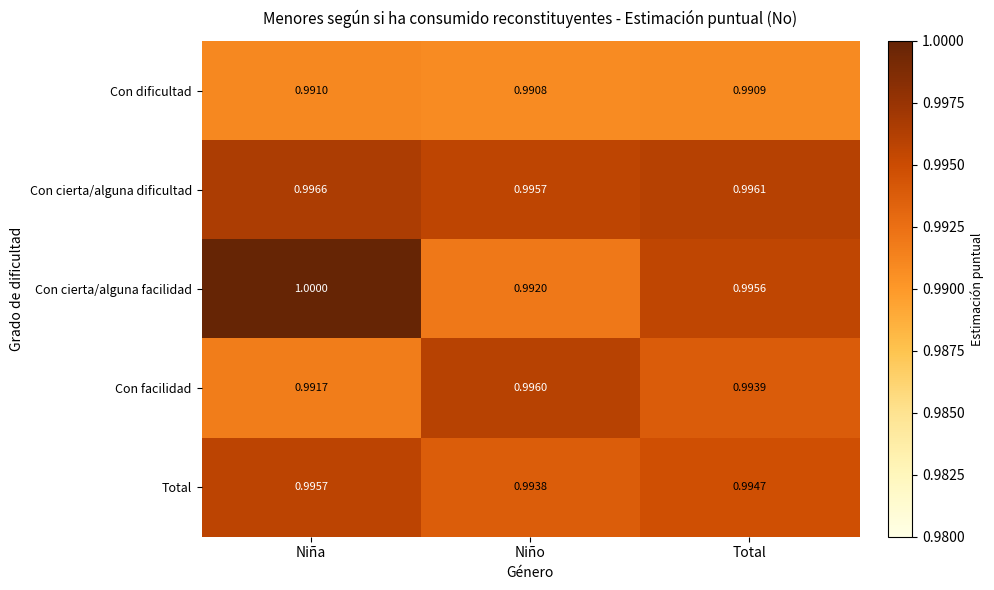

Rank the categories by Con cierta/alguna dificultad value from highest to lowest.

Niña, Total, Niño